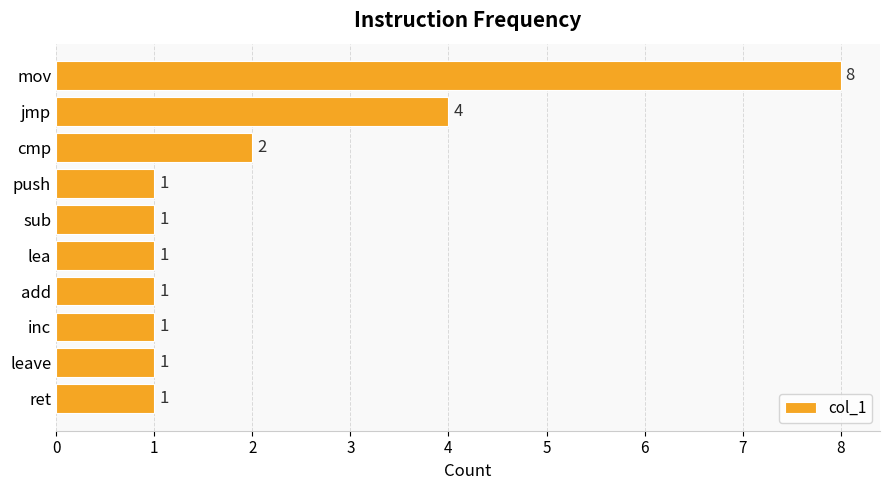

Which has a higher value, sub or mov?

mov